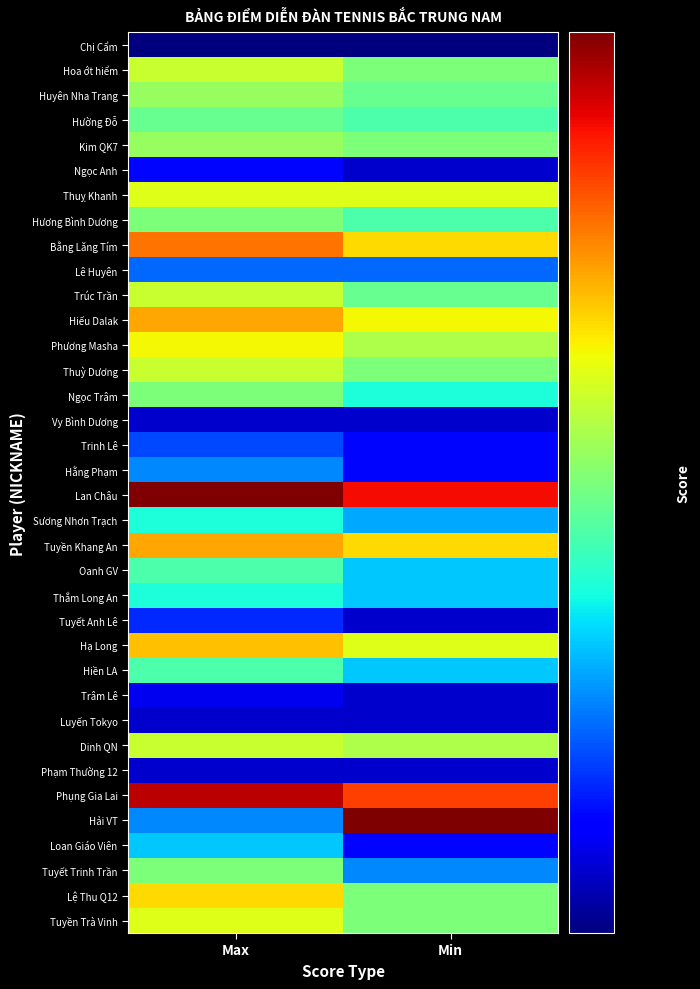

Between Min and Max, which is larger?

Min